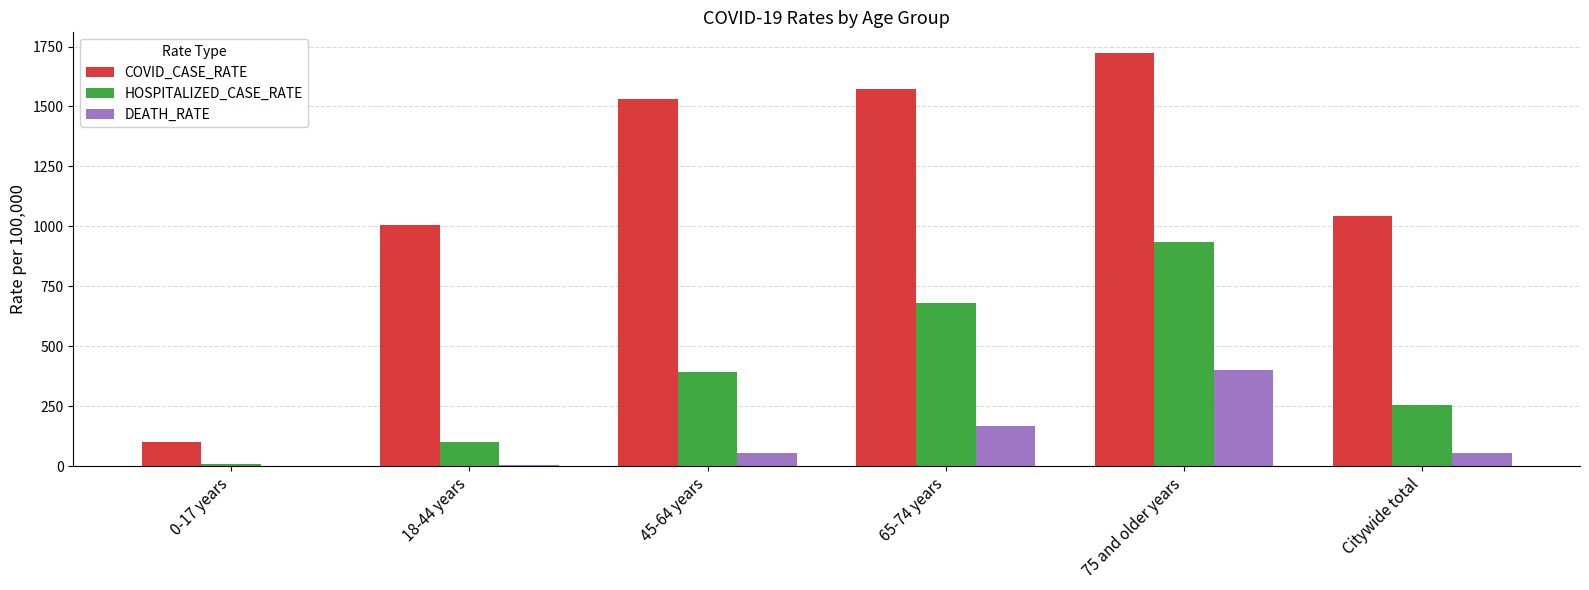

What is the greatest value displayed?

1722.9